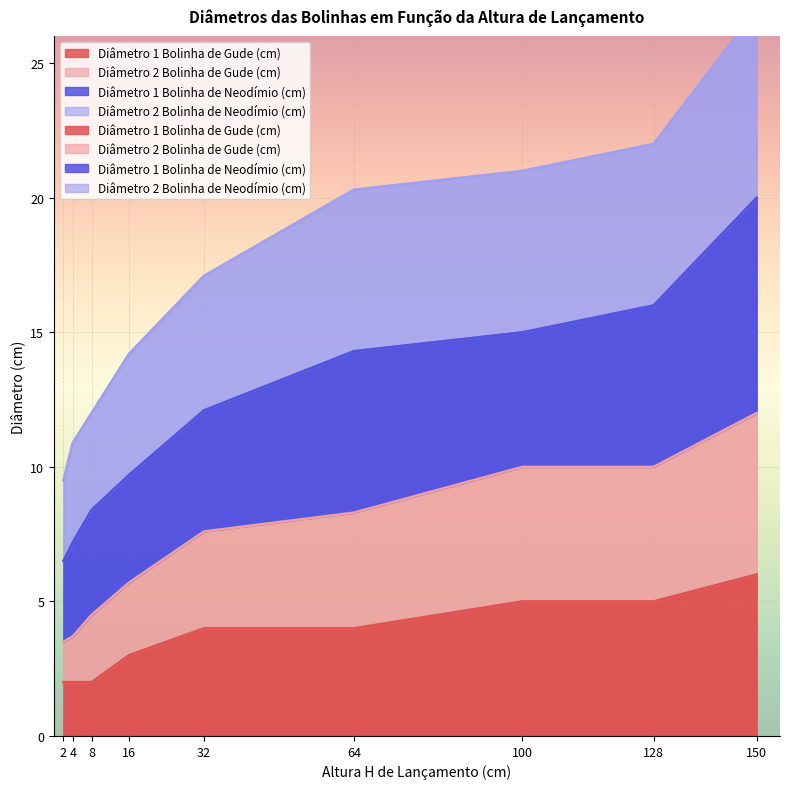

The value of Diâmetro 1 Bolinha de Gude (cm) at 8 is 2.0. True or false?

True